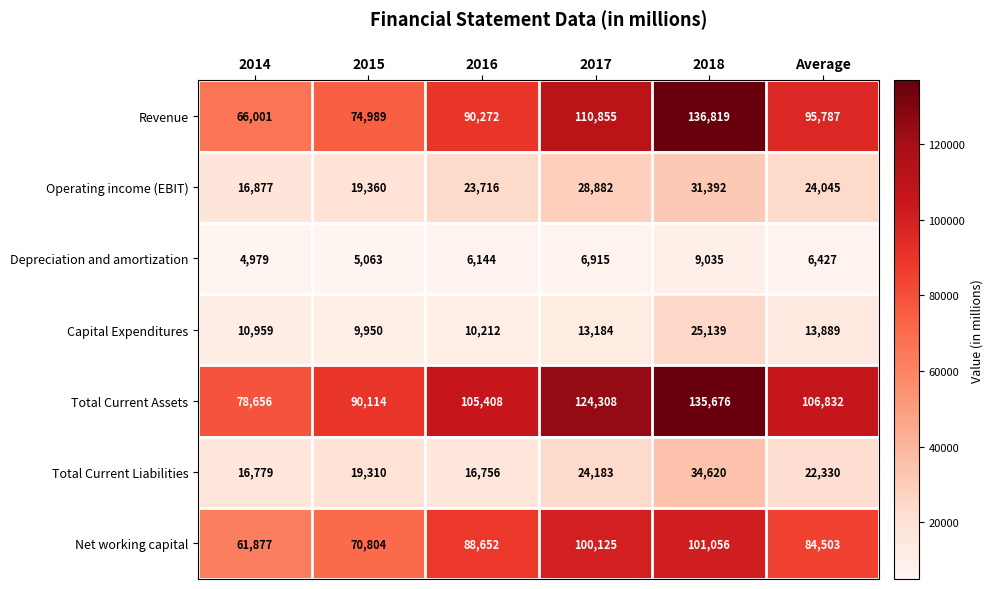

Is it true that Net working capital equals 61877 at 2014?

True